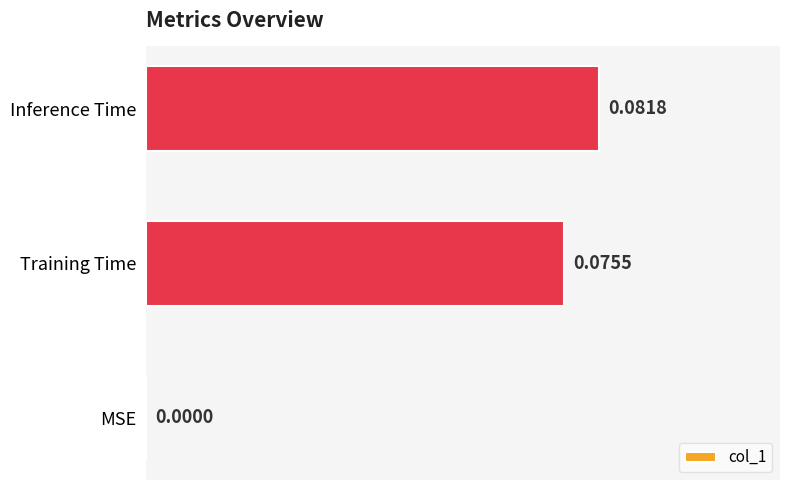

Where is the data nearest to the value 0?

MSE